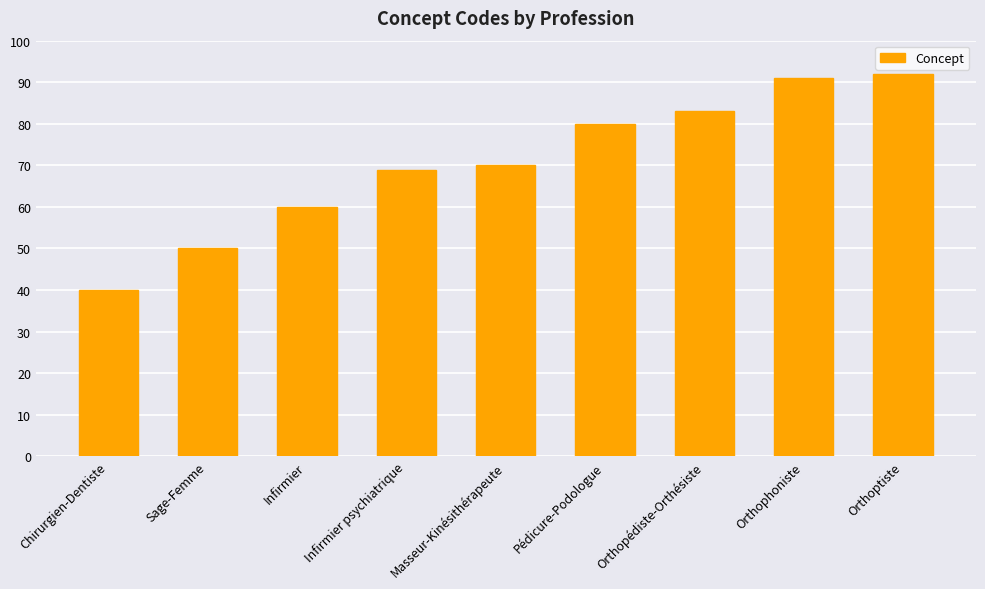

At which label is the value closest to 66?

Infirmier psychiatrique